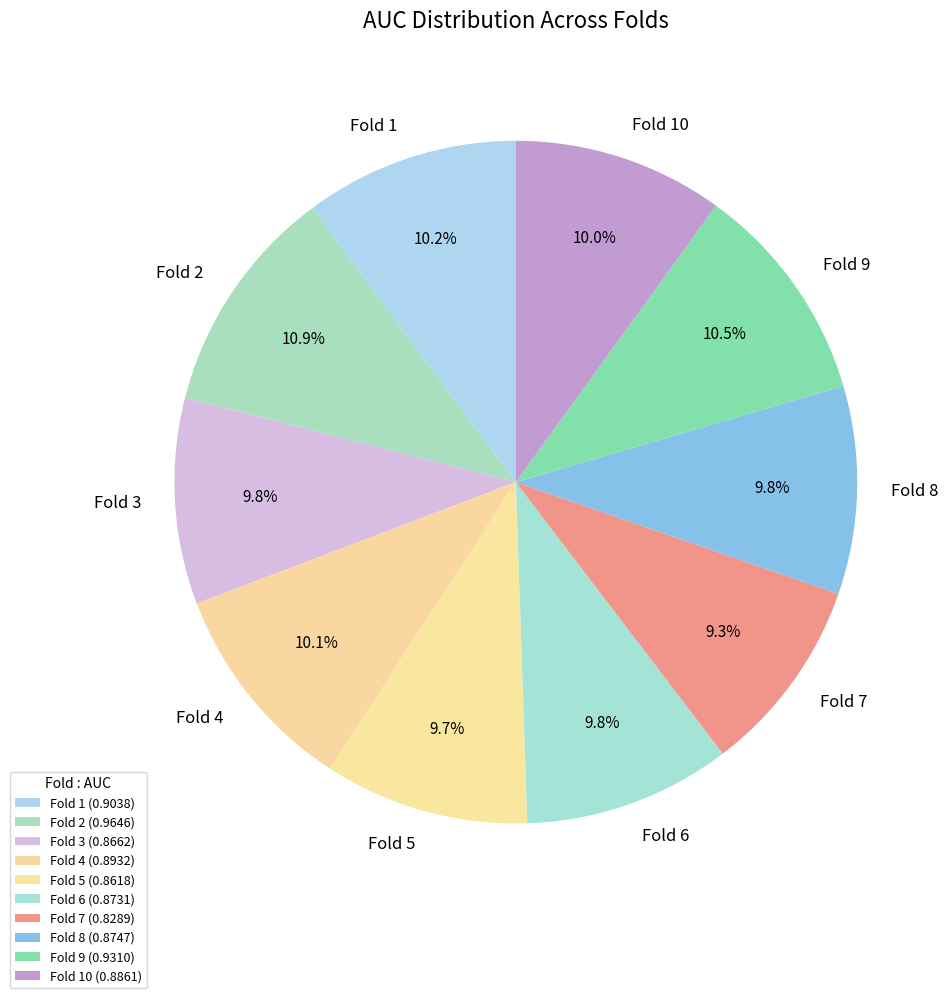

How much of the chart is everything except Fold 8?

90.2%